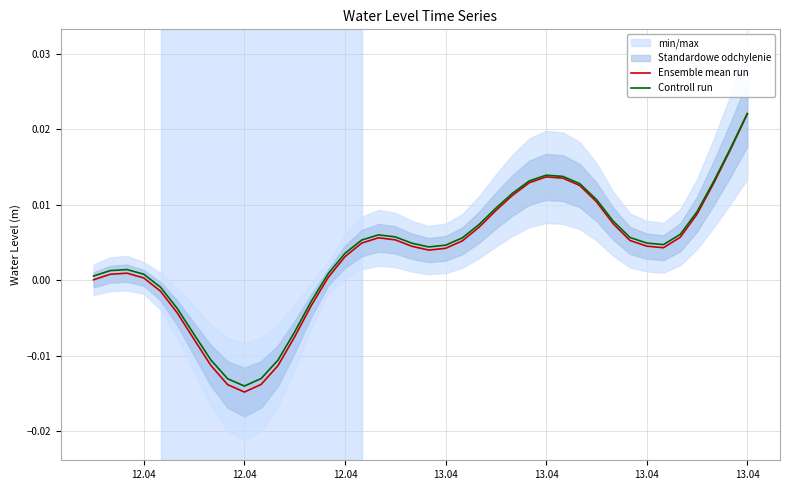

Does the chart display data point markers on the line(s)?

No